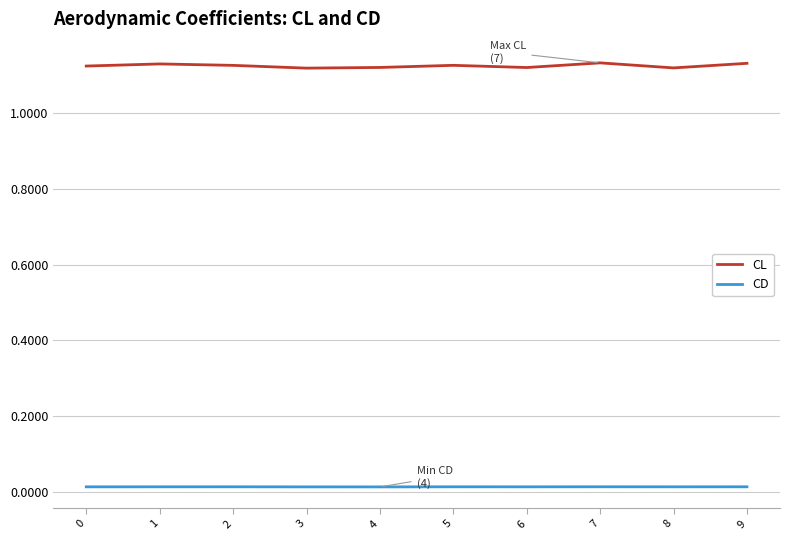

Which series has the largest range (max minus min)?

CL